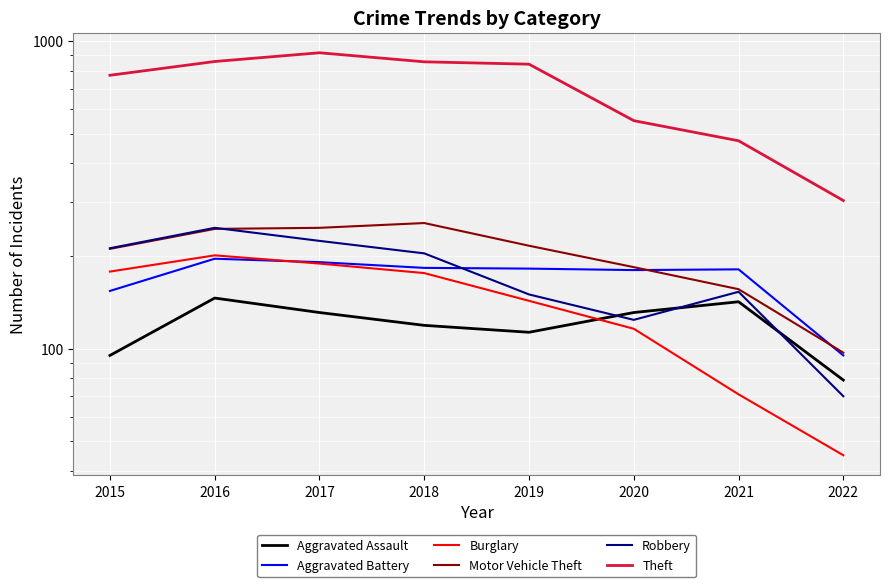

In Aggravated Battery, how many points are lower than both neighbors (excluding endpoints)?

1